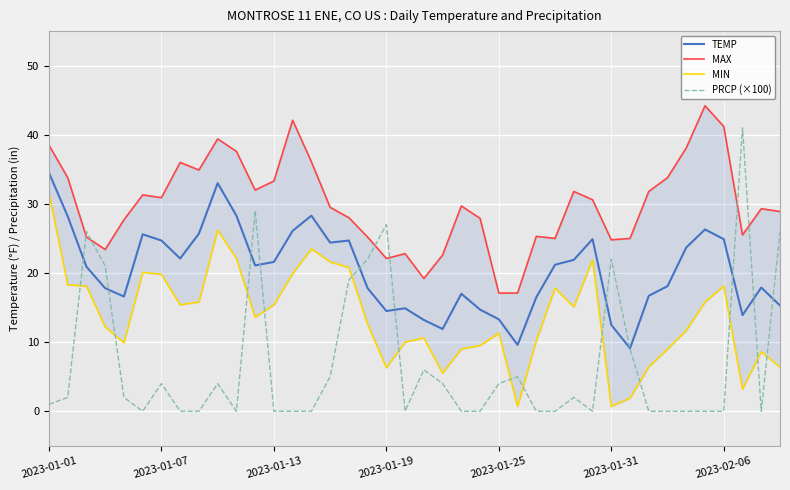

What is the difference between the MIN values at 35 and 23?

6.3